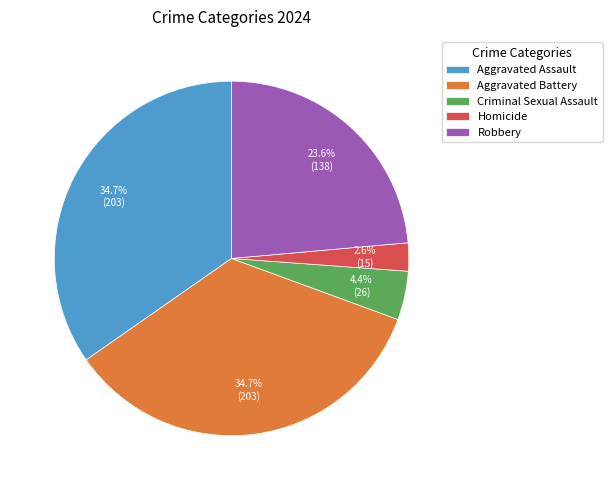

Which has a higher value, Aggravated Battery or Criminal Sexual Assault?

Aggravated Battery